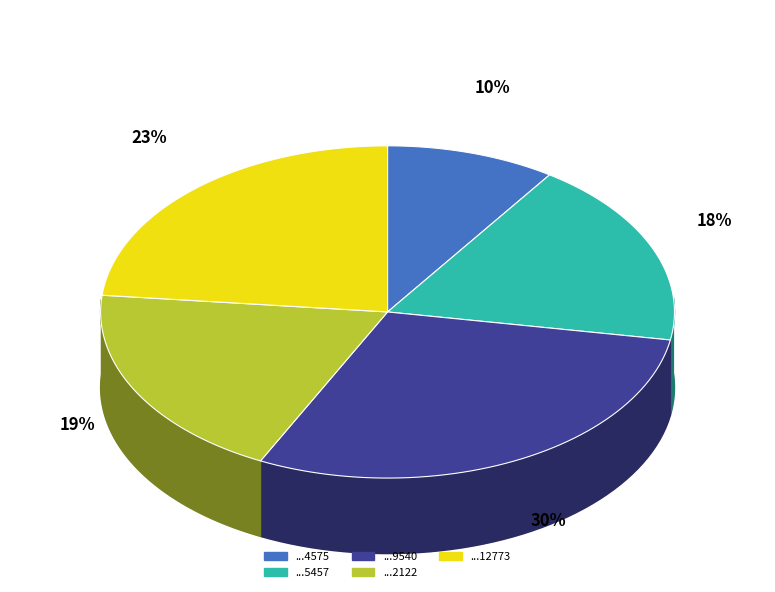

Approximately how many times larger is the value at CBXXXLN000000012773 compared to CBXXXLN000000004575?

2.4